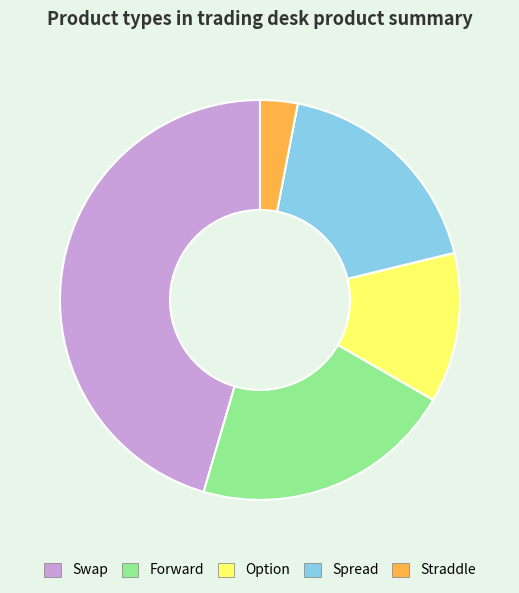

What is the ratio of the value at Swap to the value at Spread?

2.5